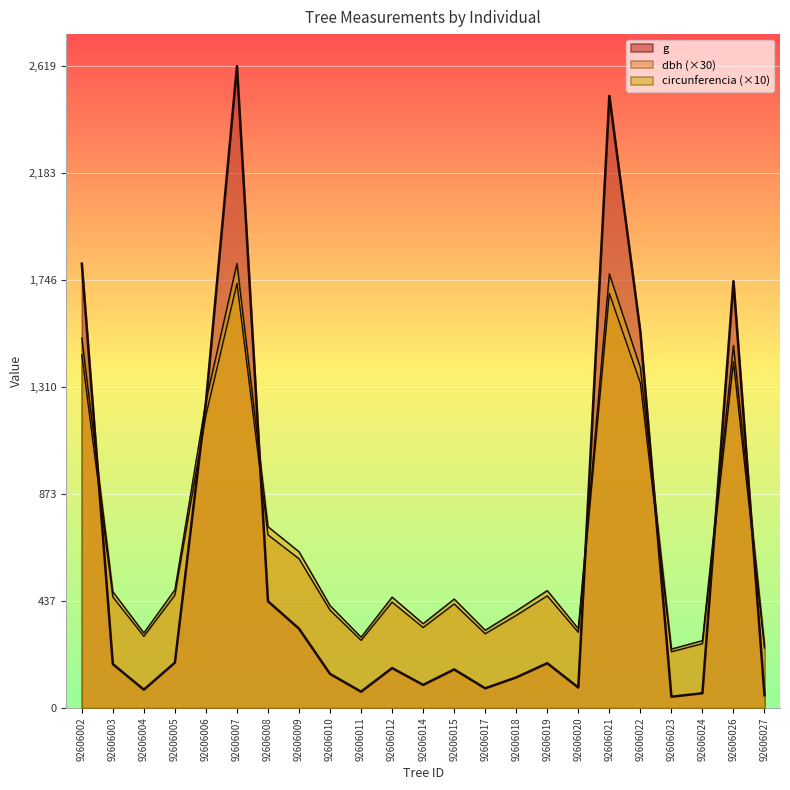

Reading left to right, list all the values displayed in this chart.

dbh: 92606002=1441.5	92606003=453.0	92606004=292.5	92606005=460.5	92606006=1195.5	92606007=1732.5	92606008=706.5	92606009=609.0	92606010=399.0	92606011=276.0	92606012=432.0	92606014=328.5	92606015=424.5	92606017=303.0	92606018=378.0	92606019=457.5	92606020=309.0	92606021=1692.0	92606022=1326.0	92606023=229.5	92606024=262.5	92606026=1413.0	92606027=244.5
g: 92606002=1813.3	92606003=179.1	92606004=74.7	92606005=185.1	92606006=1247.2	92606007=2619.3	92606008=435.6	92606009=323.6	92606010=138.9	92606011=66.5	92606012=162.9	92606014=94.2	92606015=157.2	92606017=80.1	92606018=124.7	92606019=182.7	92606020=83.3	92606021=2498.3	92606022=1534.4	92606023=46.0	92606024=60.1	92606026=1742.3	92606027=52.2
circunferencia_normal: 92606002=1509.5	92606003=474.4	92606004=306.3	92606005=482.2	92606006=1251.9	92606007=1814.3	92606008=739.8	92606009=637.7	92606010=417.8	92606011=289.0	92606012=452.4	92606014=344.0	92606015=444.5	92606017=317.3	92606018=395.8	92606019=479.1	92606020=323.6	92606021=1771.9	92606022=1388.6	92606023=240.3	92606024=274.9	92606026=1479.7	92606027=256.0